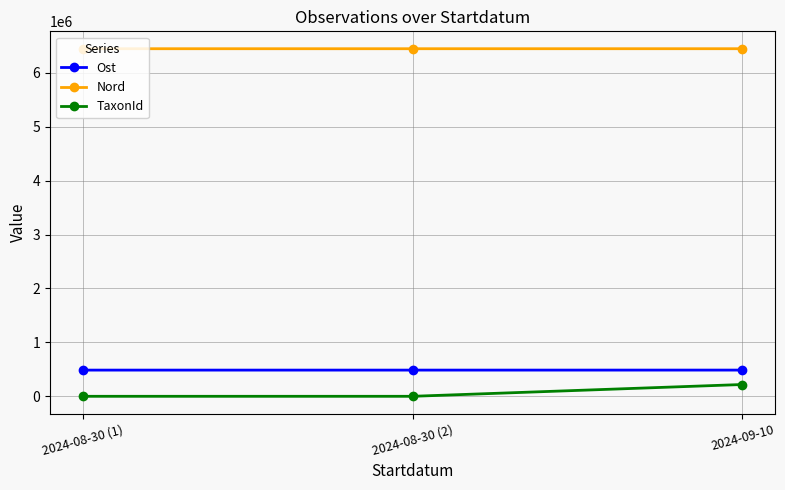

Is the value of TaxonId at 2024-09-10 greater than the value of Nord at 2024-08-30 (1)?

No